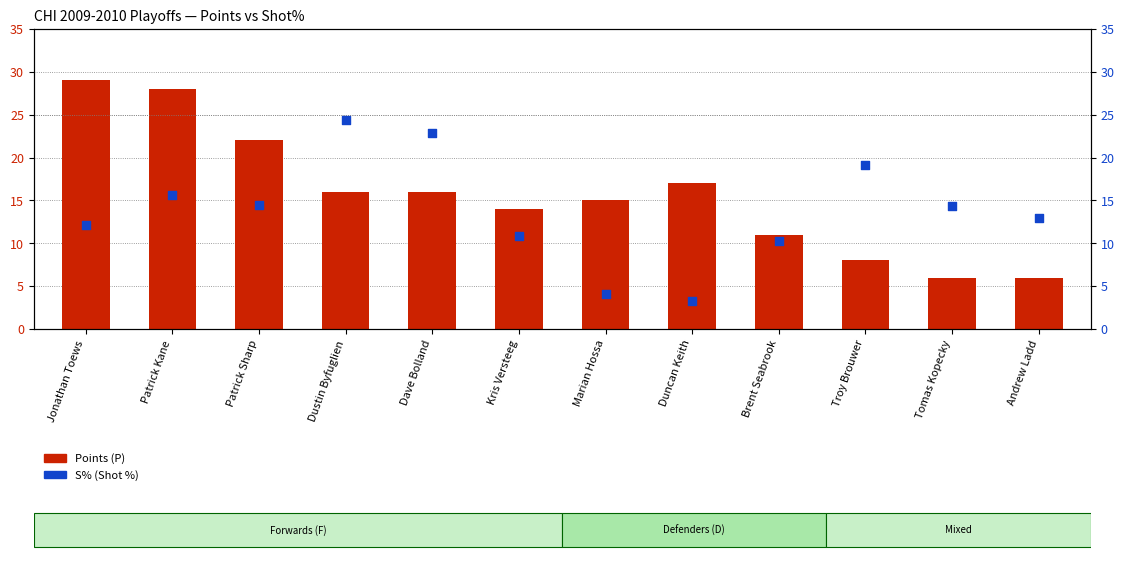

Is the value of Points (P) at Dustin Byfuglien greater than the value of S% at Jonathan Toews?

Yes